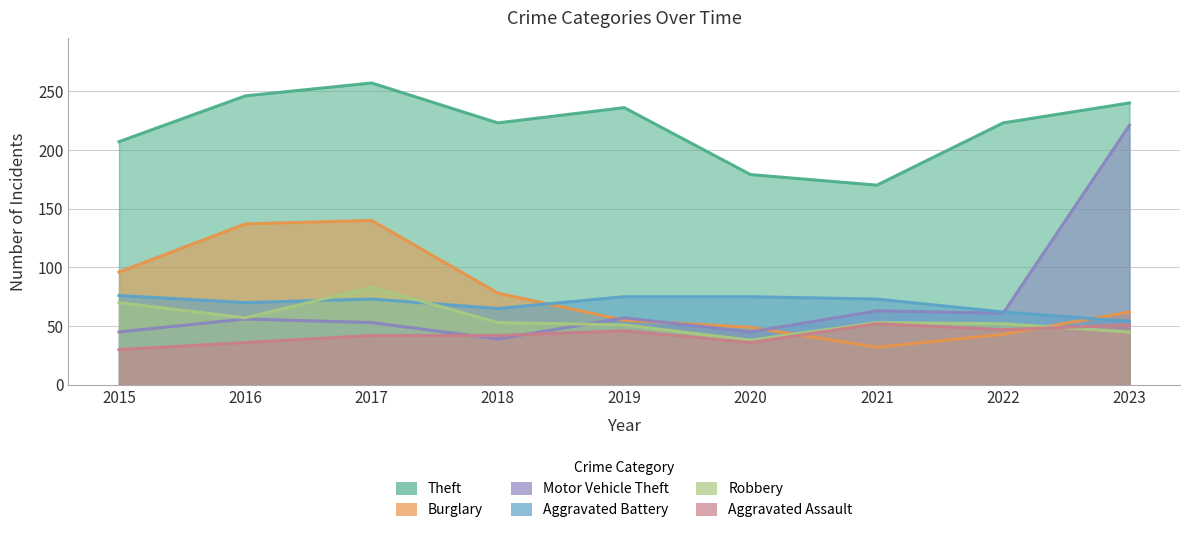

Which series has the largest total across all categories?

Theft